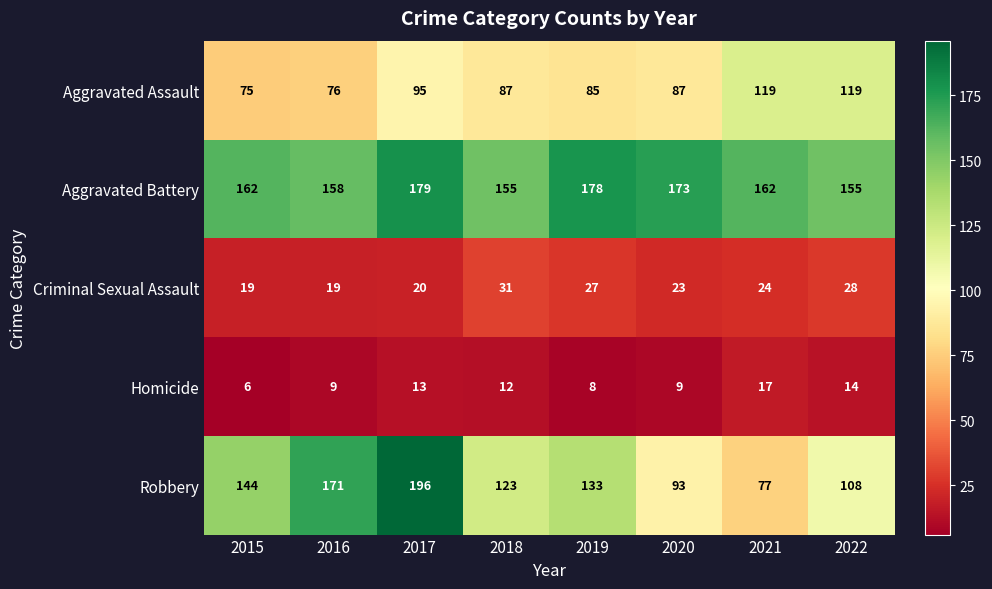

List the series in order of their peak value, lowest first.

Homicide, Criminal Sexual Assault, Aggravated Assault, Aggravated Battery, Robbery